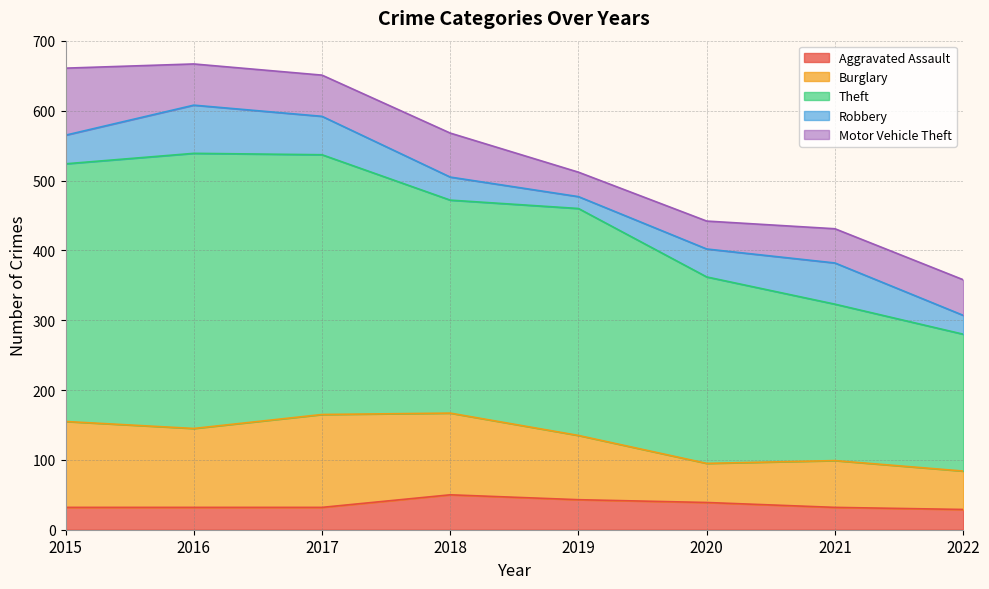

What is the sum of all Aggravated Assault values?

289